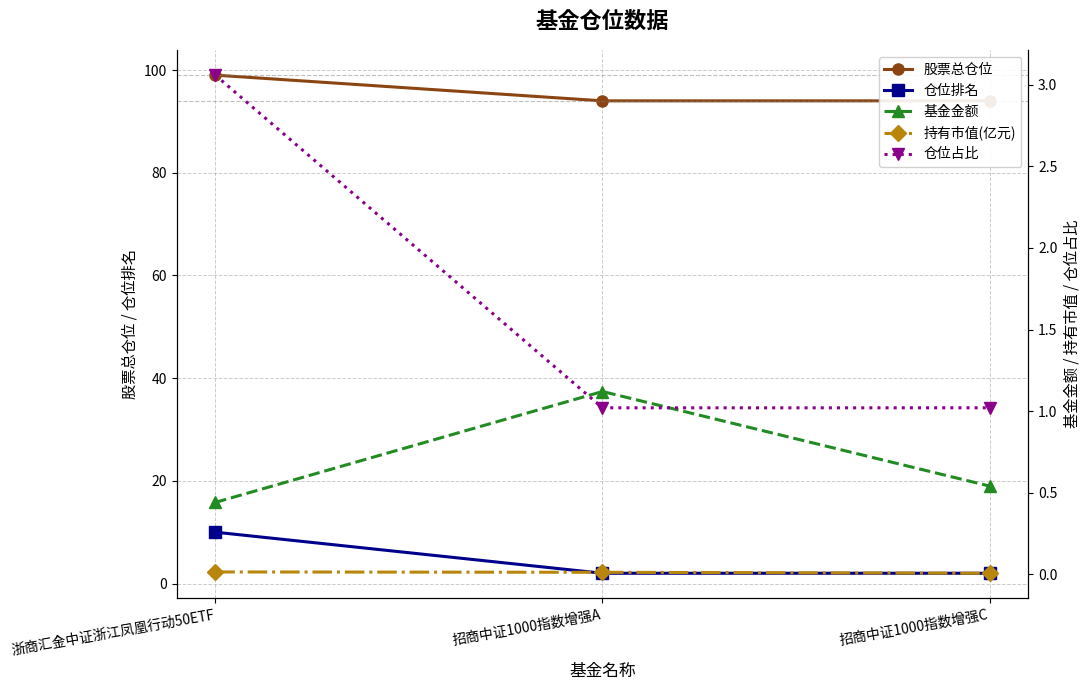

What is the difference between the 股票总仓位 values at 招商中证1000指数增强A and 浙商汇金中证浙江凤凰行动50ETF?

5.0